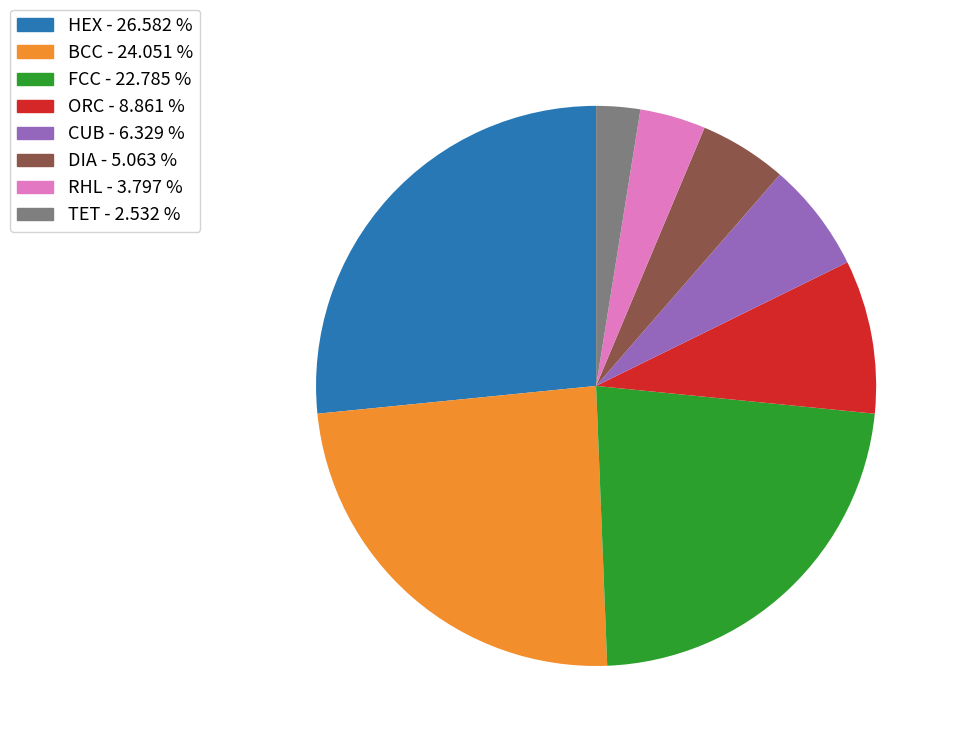

Which category has the biggest portion of the pie?

HEX - 26.582 %